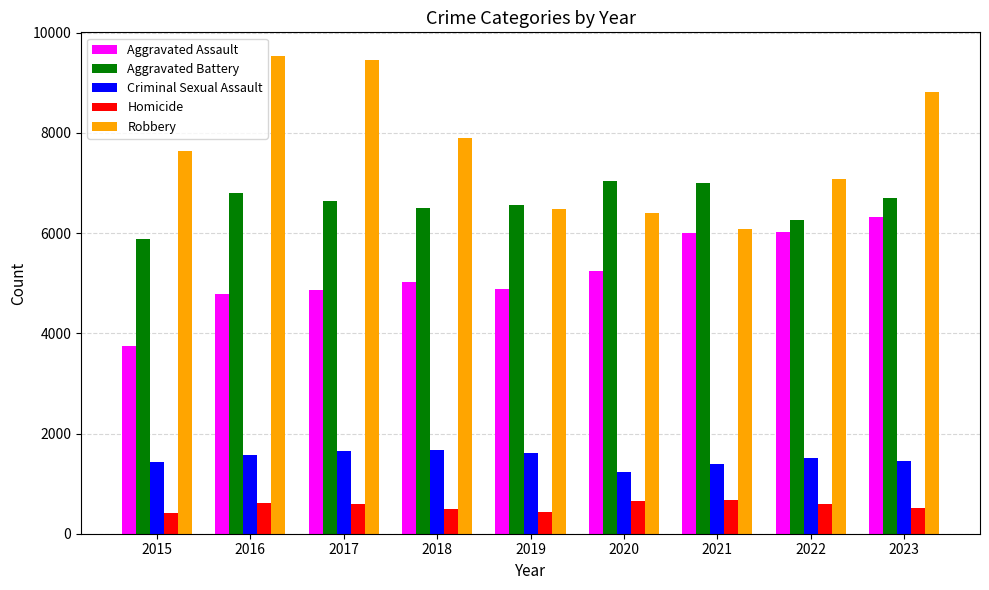

At 2017, list the series in order from largest to smallest.

Robbery, Aggravated Battery, Aggravated Assault, Criminal Sexual Assault, Homicide